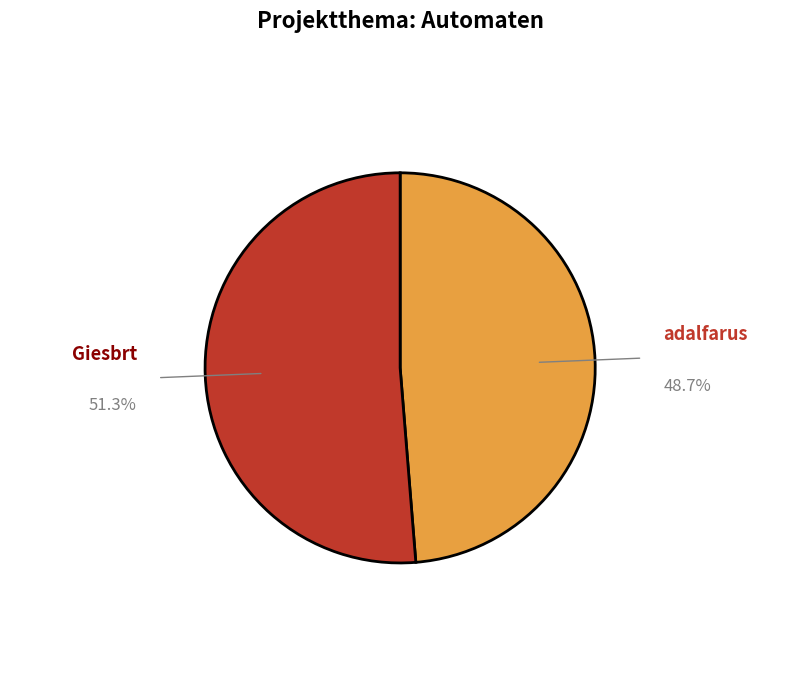

Is there any slice that represents more than half of the pie?

Yes